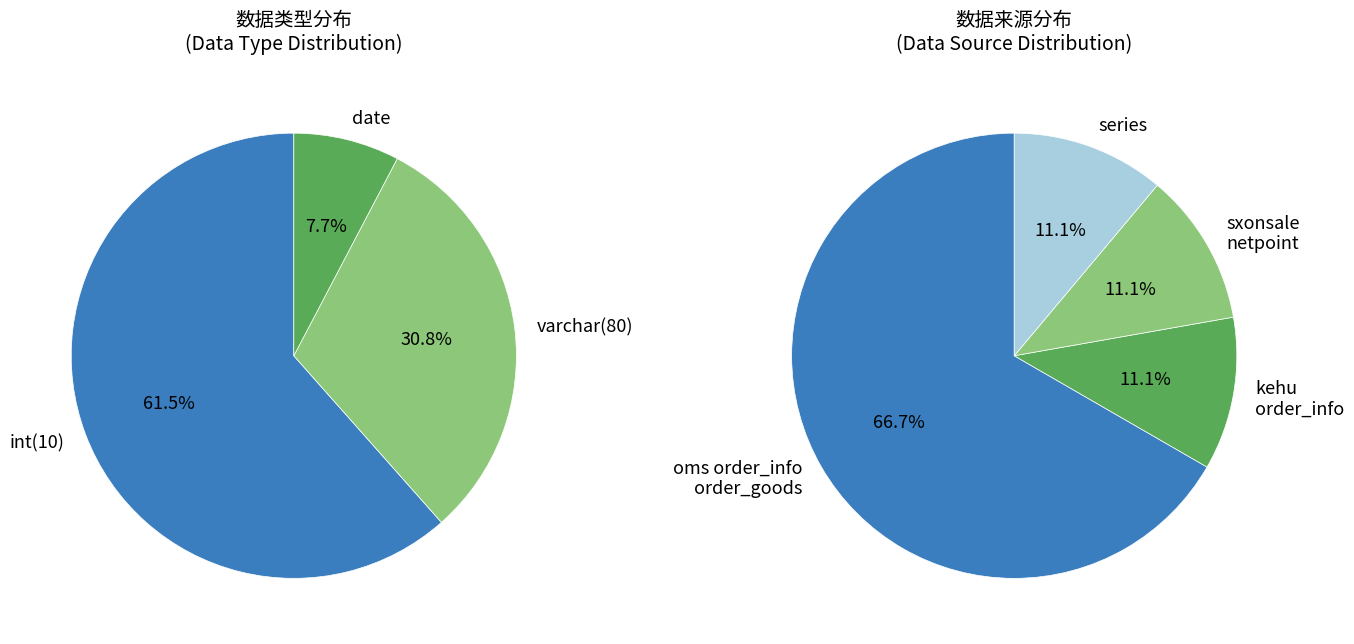

Does date account for over 50% of the chart?

No